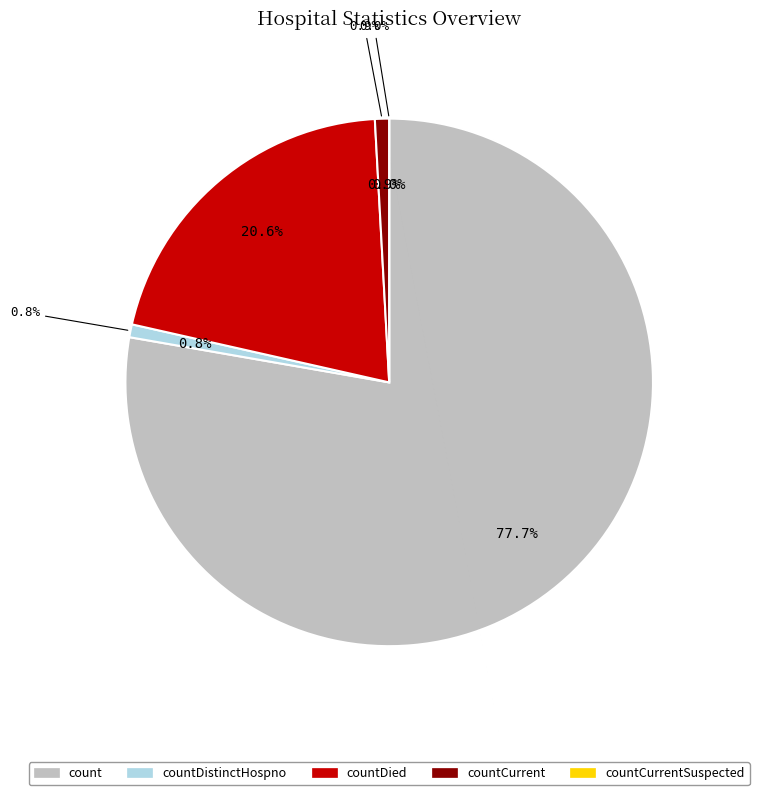

How many segments does this pie chart have?

5